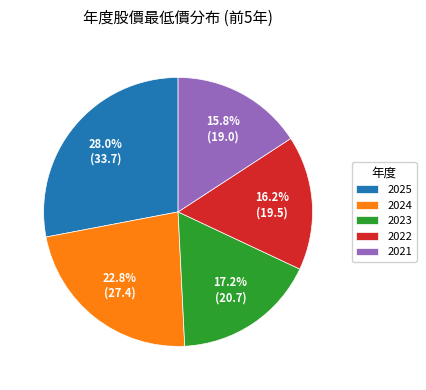

Count the number of slices in the pie.

5